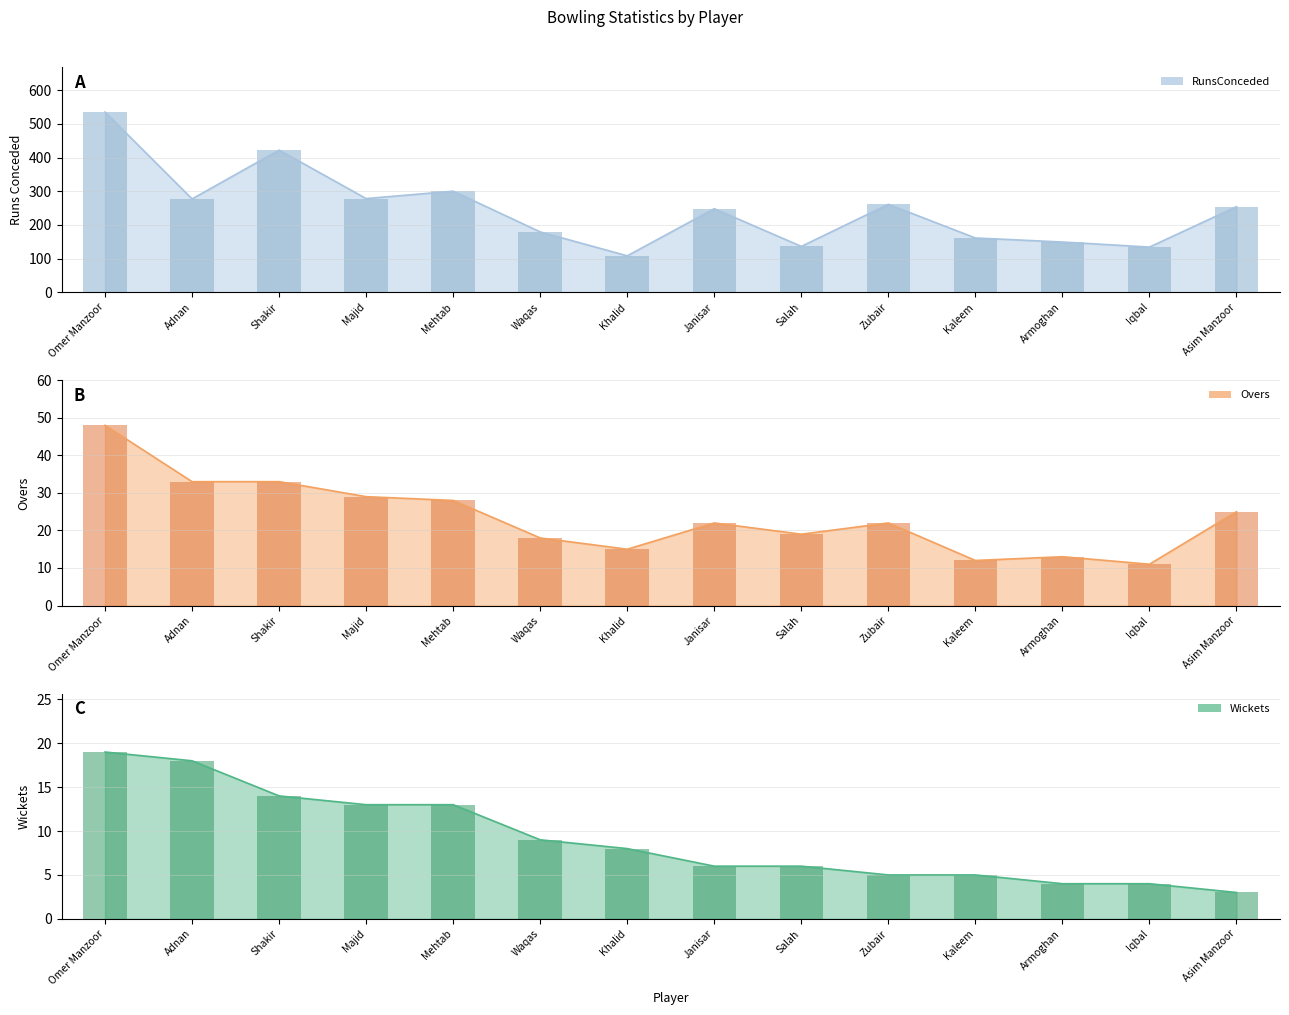

What is the label of the 1st bar from the right?

Asim Manzoor